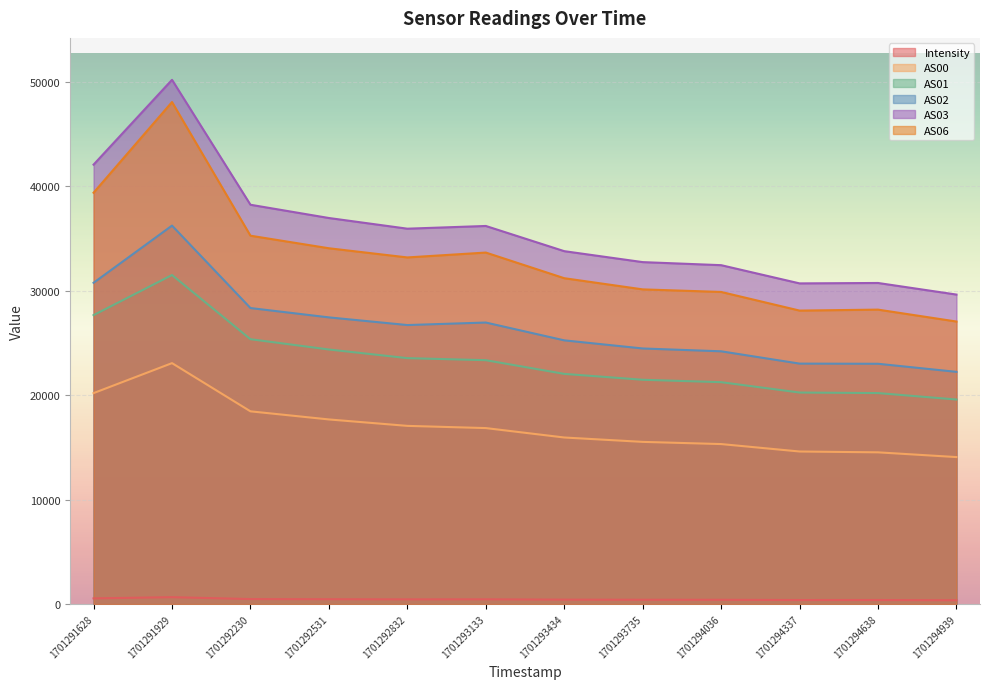

Reading left to right, what are all the values shown in this chart?

Intensity: 1701291628=539.0	1701291929=655.5	1701292230=473.7	1701292531=459.6	1701292832=446.5	1701293133=451.5	1701293434=420.2	1701293735=408.9	1701294036=404.9	1701294337=380.9	1701294638=382.9	1701294939=359.4
AS00: 1701291628=20197.0	1701291929=23068.0	1701292230=18451.0	1701292531=17675.0	1701292832=17059.0	1701293133=16848.0	1701293434=15946.0	1701293735=15527.0	1701294036=15317.0	1701294337=14605.0	1701294638=14525.0	1701294939=14071.0
AS01: 1701291628=27664.0	1701291929=31504.0	1701292230=25358.0	1701292531=24373.0	1701292832=23545.0	1701293133=23349.0	1701293434=22038.0	1701293735=21474.0	1701294036=21243.0	1701294337=20251.0	1701294638=20200.0	1701294939=19582.0
AS02: 1701291628=30760.0	1701291929=36237.0	1701292230=28342.0	1701292531=27448.0	1701292832=26714.0	1701293133=26955.0	1701293434=25249.0	1701293735=24471.0	1701294036=24200.0	1701294337=23021.0	1701294638=23006.0	1701294939=22232.0
AS03: 1701291628=42075.0	1701291929=50196.0	1701292230=38234.0	1701292531=36964.0	1701292832=35942.0	1701293133=36202.0	1701293434=33789.0	1701293735=32741.0	1701294036=32448.0	1701294337=30703.0	1701294638=30743.0	1701294939=29633.0
AS06: 1701291628=39386.0	1701291929=48068.0	1701292230=35270.0	1701292531=34067.0	1701292832=33189.0	1701293133=33656.0	1701293434=31200.0	1701293735=30130.0	1701294036=29884.0	1701294337=28099.0	1701294638=28191.0	1701294939=27051.0